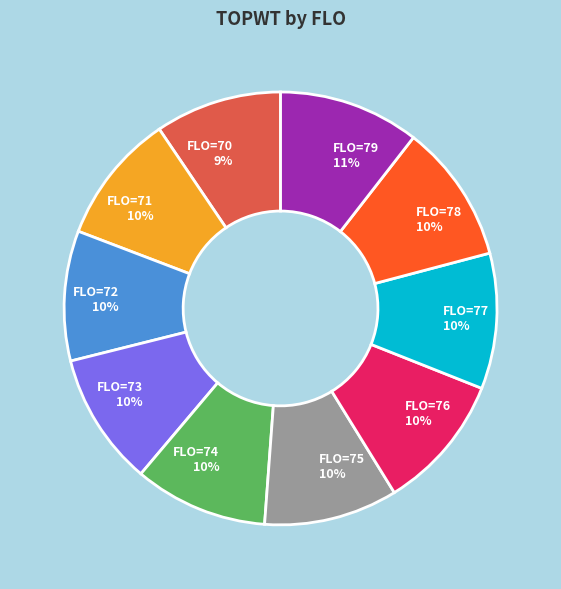

Is there any slice that represents more than half of the pie?

No